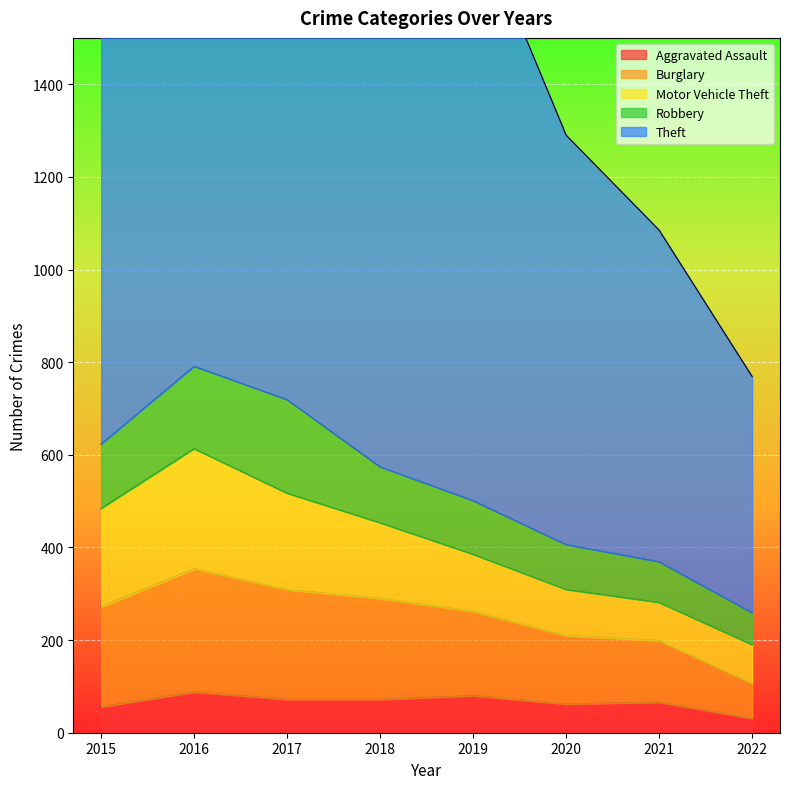

True or false: Aggravated Assault and Motor Vehicle Theft cross at least once.

False